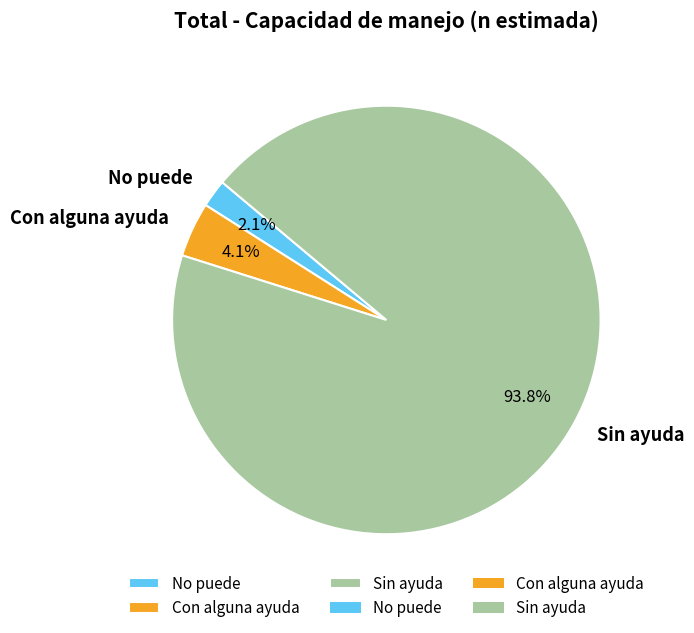

Combined, do Sin ayuda and Con alguna ayuda account for over 50%?

Yes